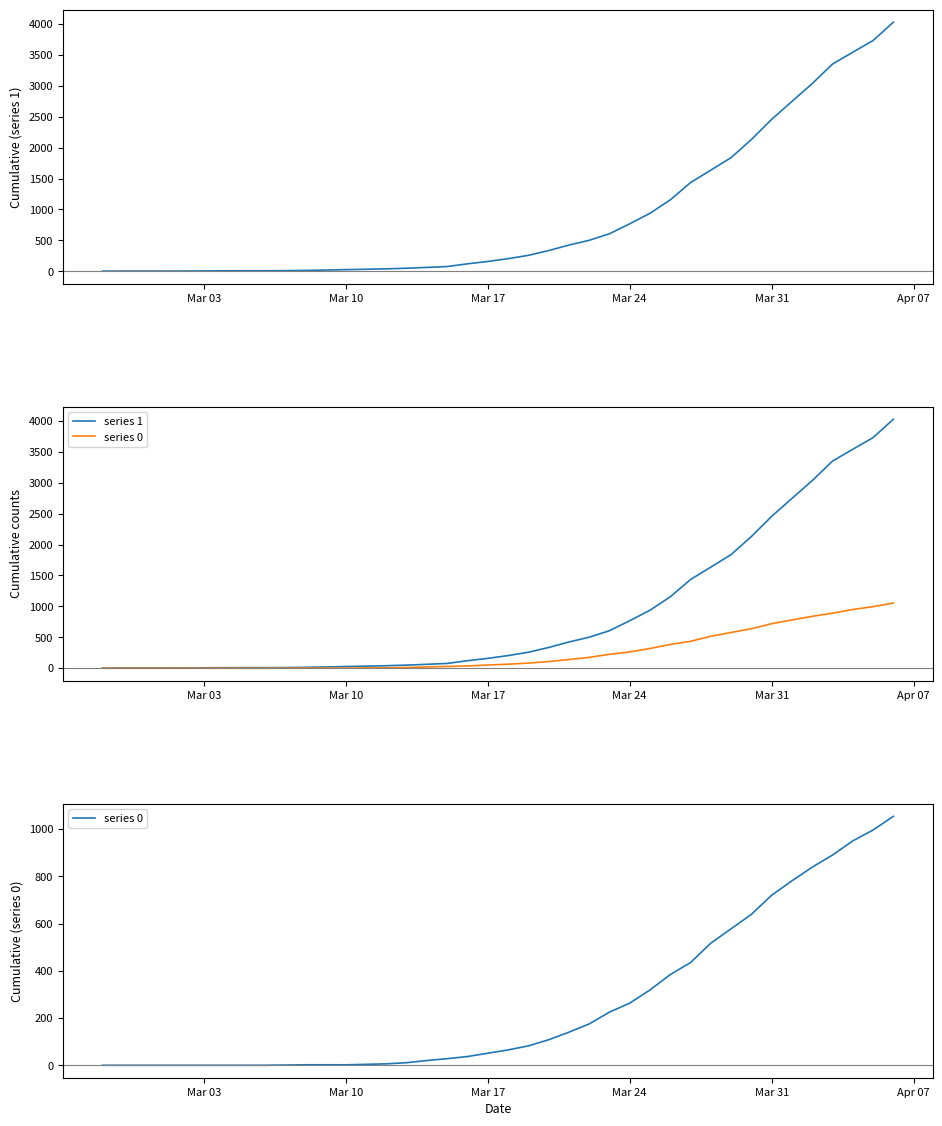

How many values in the series 0 series exceed 65?

19